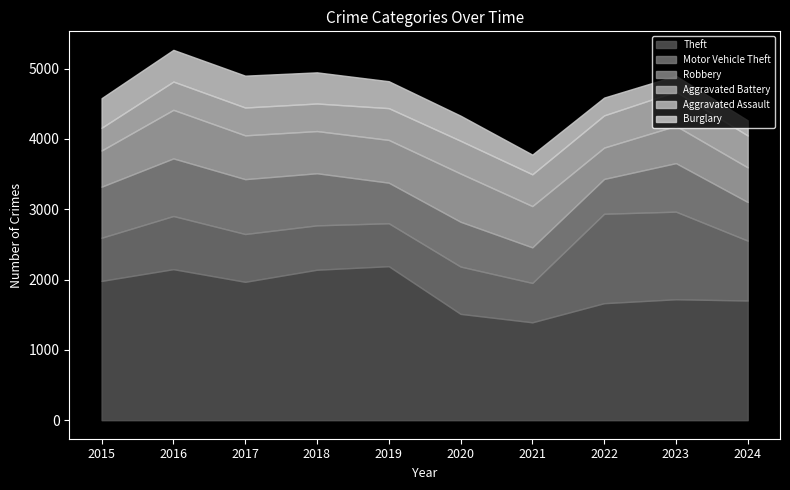

What is the sum of all Motor Vehicle Theft values?

7895